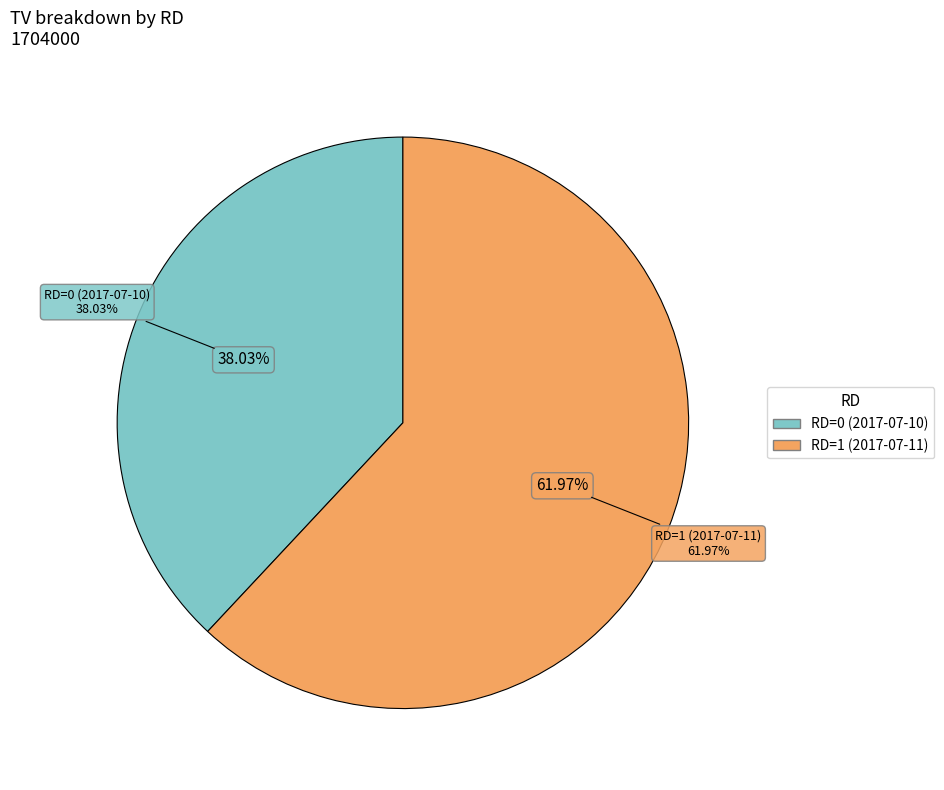

Which has a higher value, 1 or 0?

1